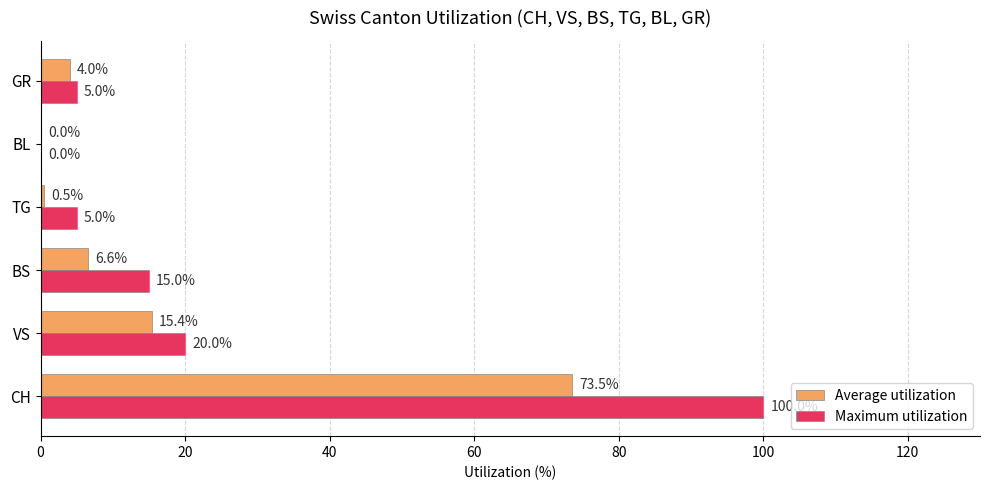

Is it true that Maximum utilization equals 100.0 at CH?

True